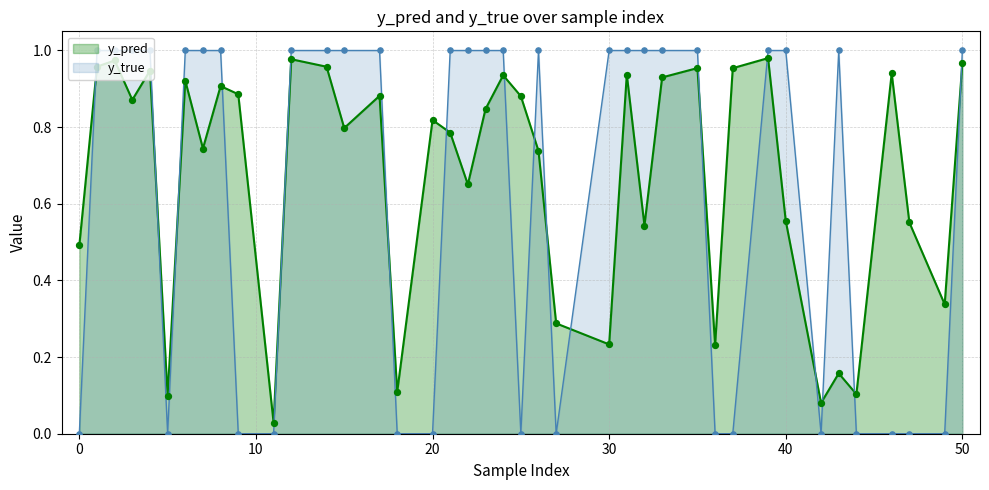

Is the value of y_pred scatter at 27 greater than the value of y_true line at 37?

Yes